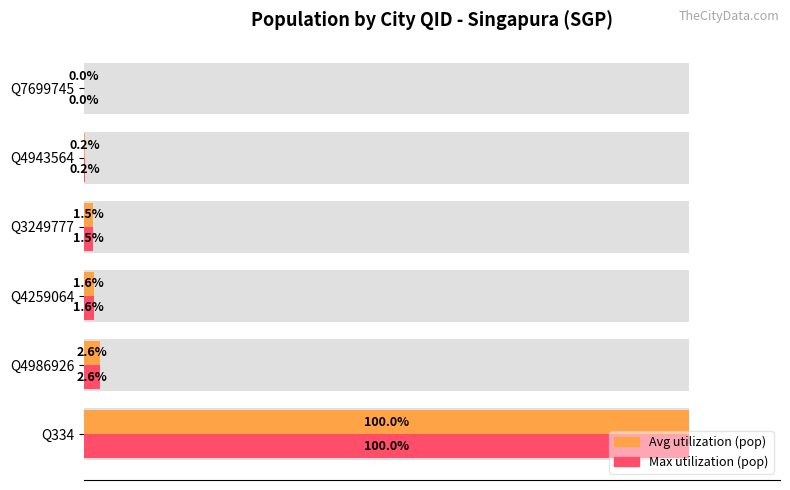

Reading right to left, transcribe all the data shown in this chart.

Population (% of max): 100=0.0	80=0.2	60=1.5	40=1.6	20=2.6	0=100.0
Population (scaled): 100=0.0	80=0.2	60=1.5	40=1.6	20=2.6	0=100.0